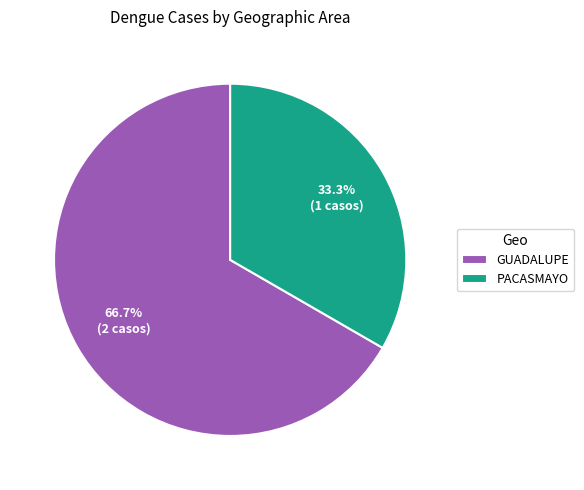

How many segments does this pie chart have?

2